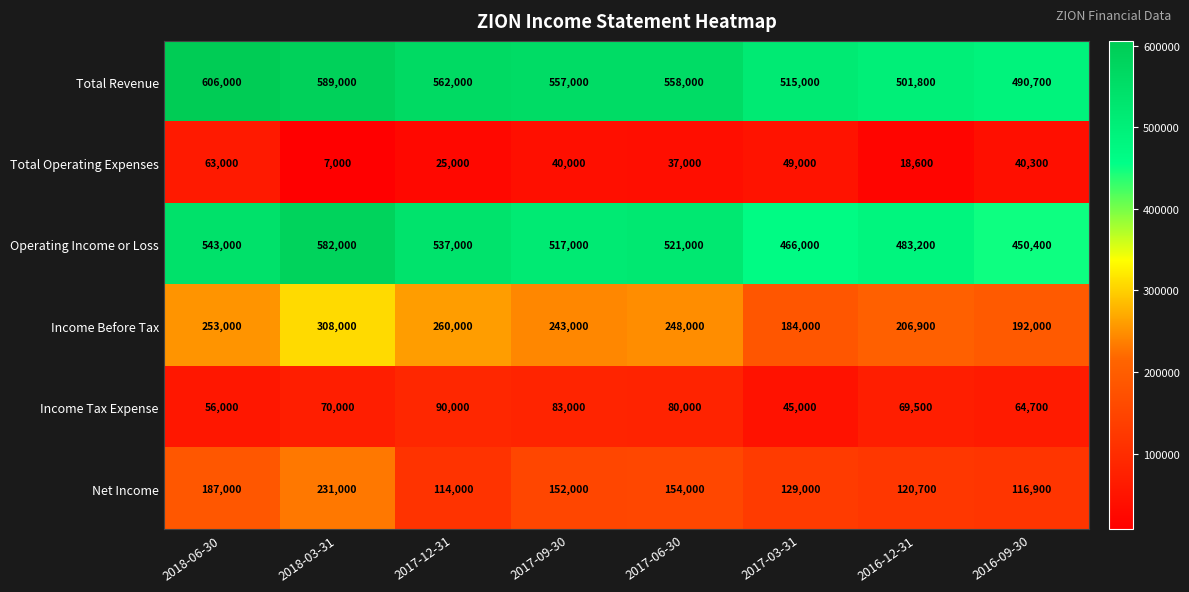

Between 2017-12-31 and 2016-09-30, which series saw the biggest shift?

Operating Income or Loss